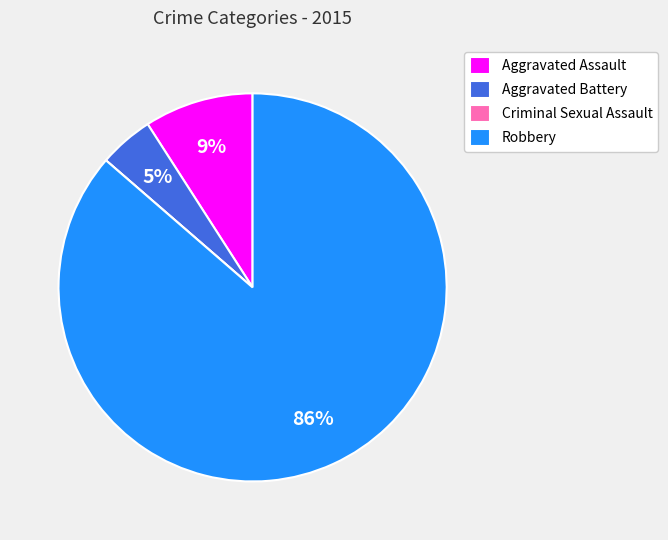

The Aggravated Assault slice represents 9% of the pie. True or false?

True